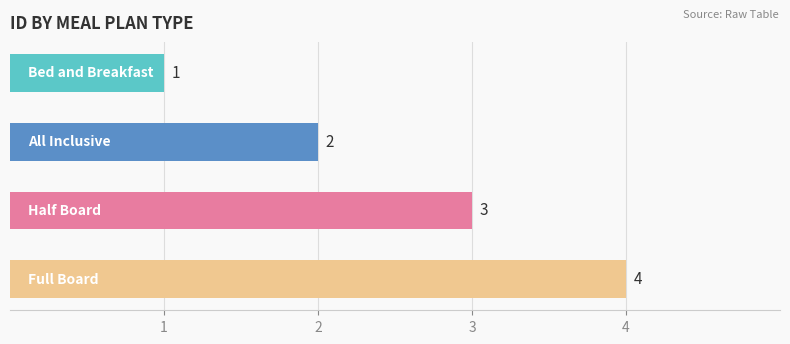

How many values are between 2 and 4?

3